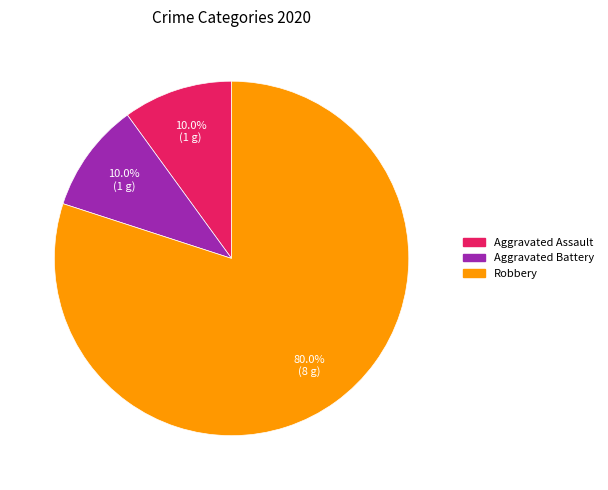

To the nearest percent, what percentage of the pie is Aggravated Battery?

10%